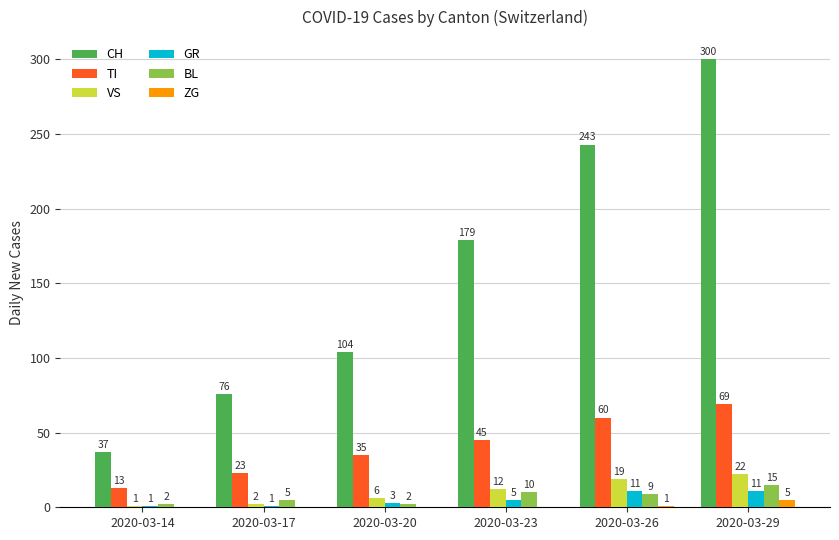

At which label is ZG closest to 2?

2020-03-26